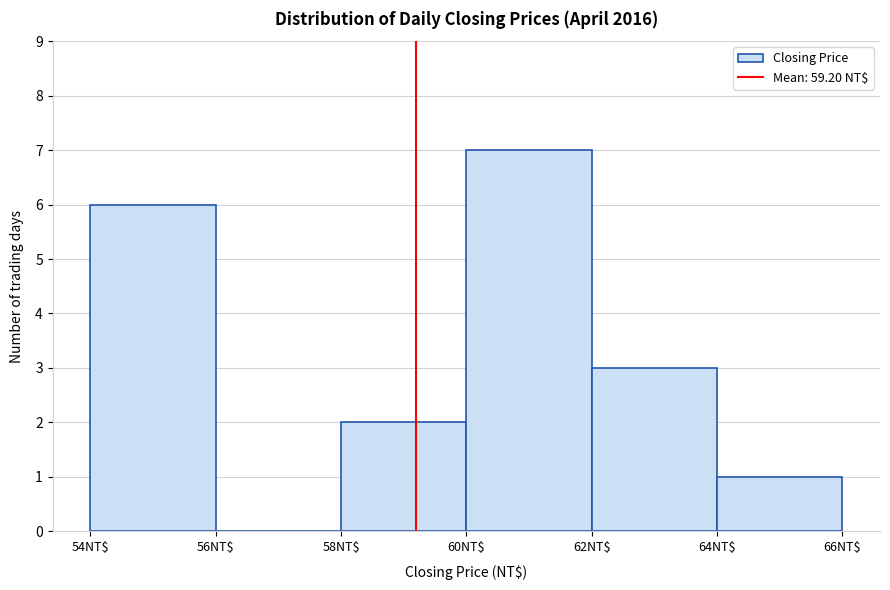

How tall is the bar that spans 54 to 56 on the x-axis? The values are not printed on the chart, so give them approximately, as read against the axis.

6